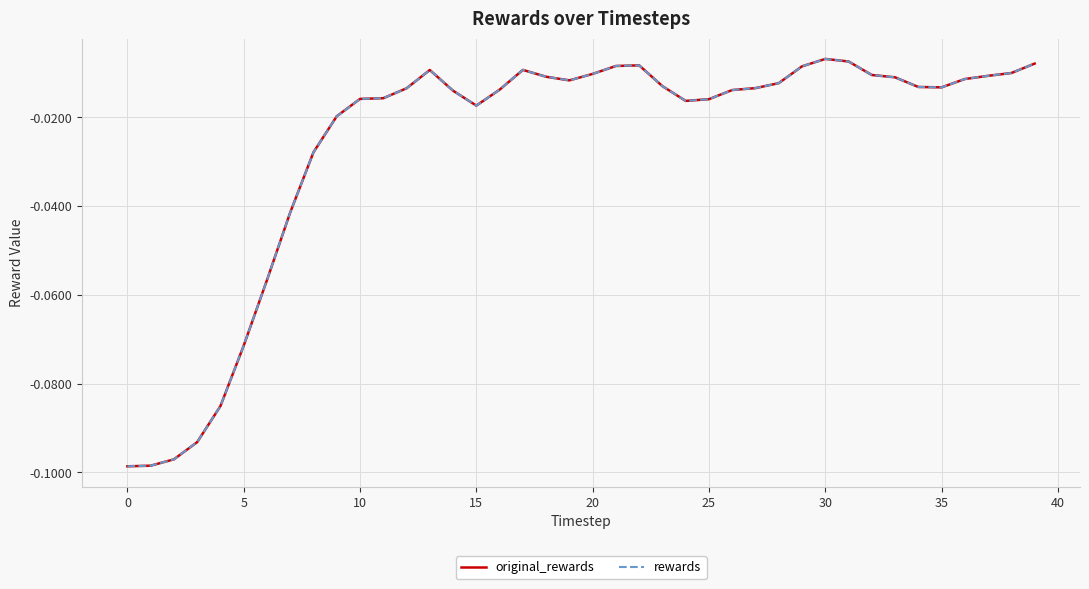

What is the minimum value shown in the chart?

-0.1